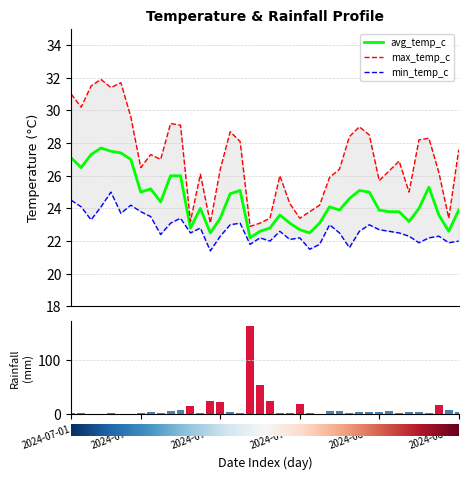

Is it true that rainfall_mm equals 108.3 at 2024-07-19?

False